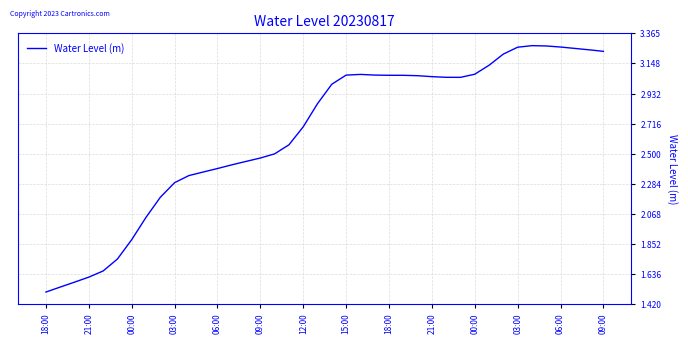

Count the number of categories in the chart.

40